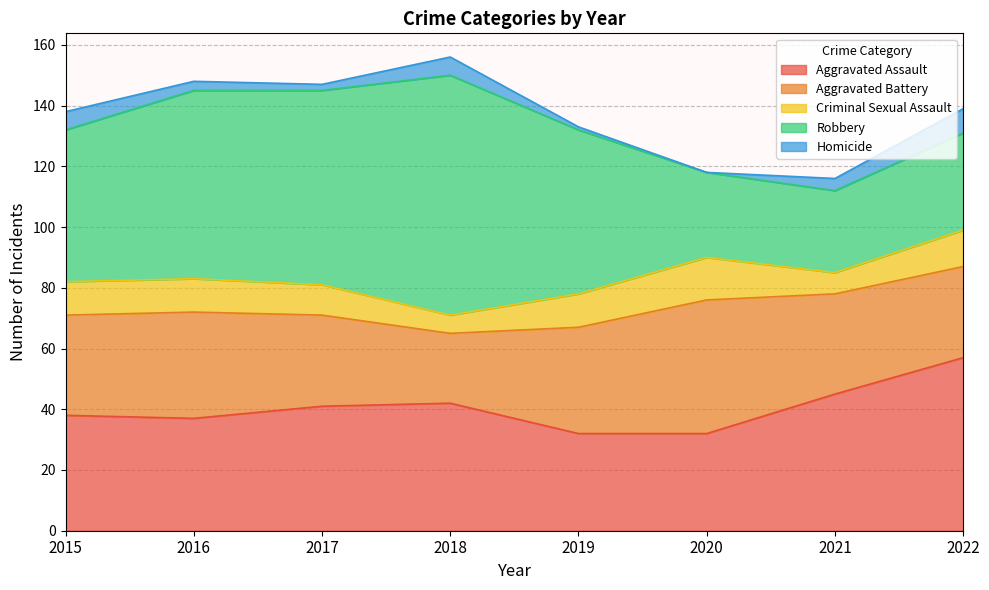

What is the difference between the Aggravated Battery values at 2018 and 2020?

21